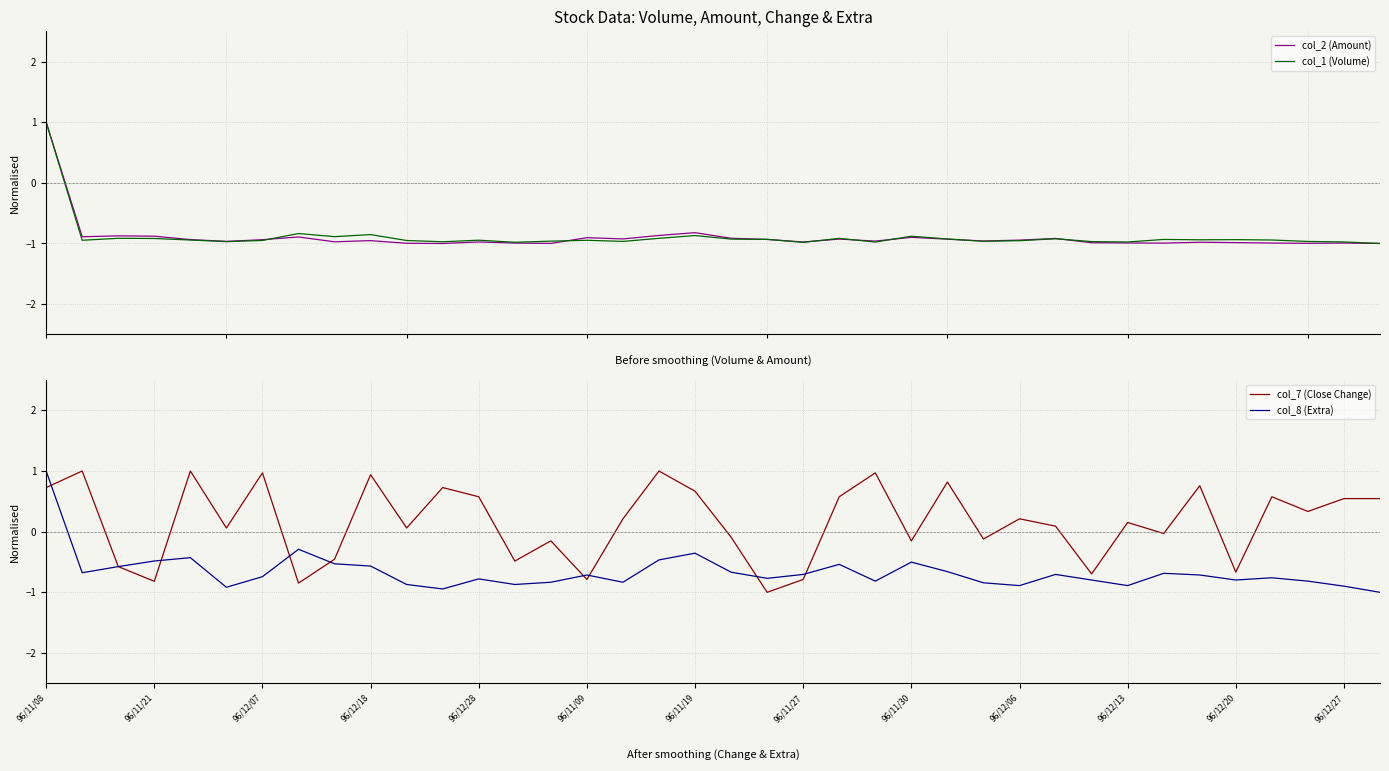

What is the highest value of the col_1 (Volume) series?

1.0